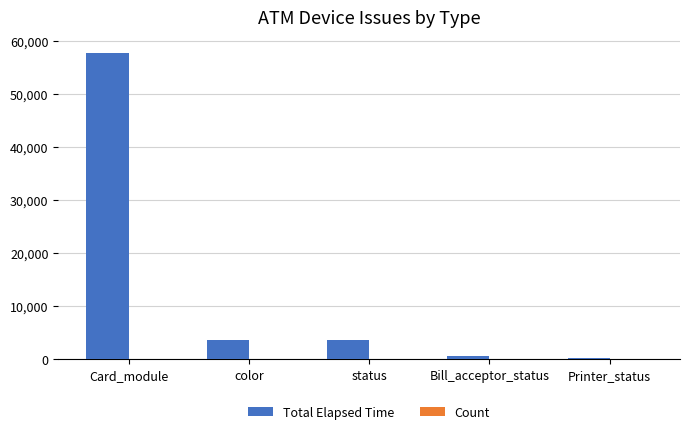

What is the highest value of the Total Elapsed Time series?

57820